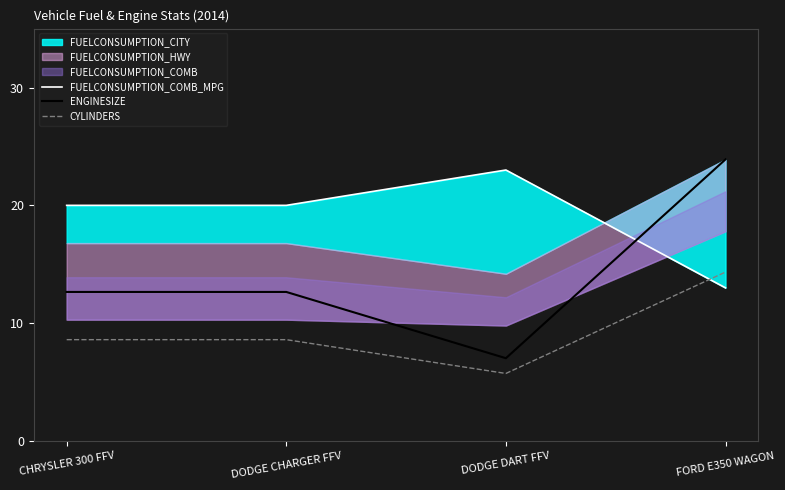

True or false: ENGINESIZE and FUELCONSUMPTION_COMB_MPG intersect in this chart.

True